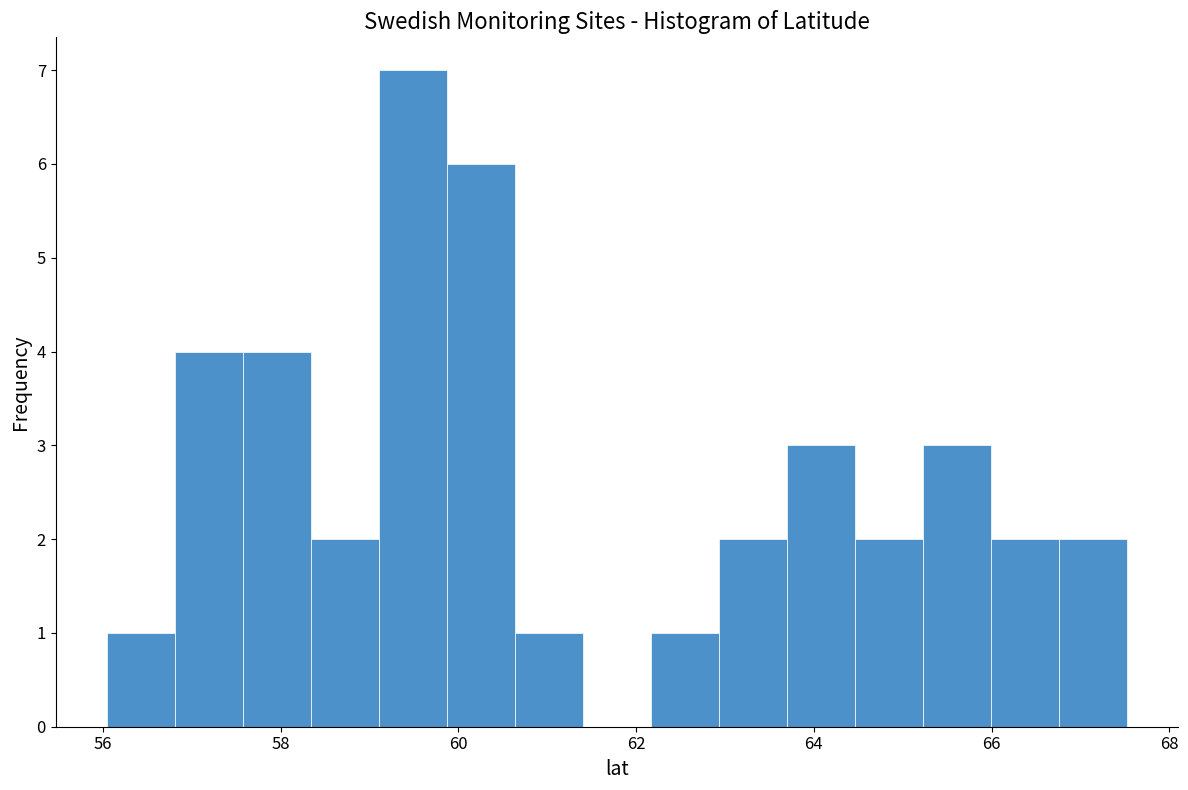

Read against the x-axis, roughly where is the centre of the tallest bar?

59.4